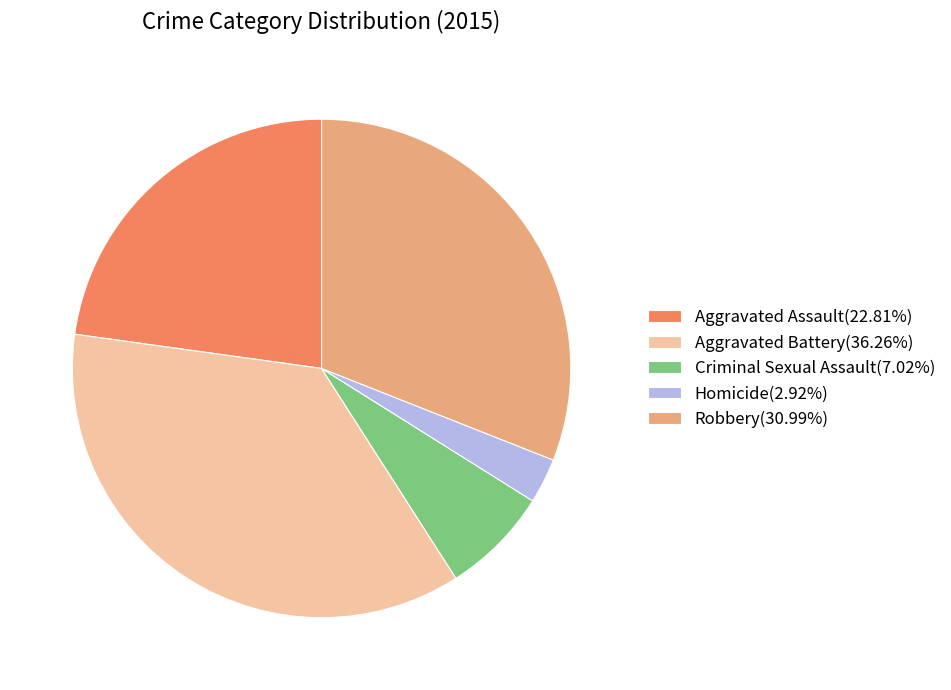

Is the sum of Robbery and Homicide greater than half?

No